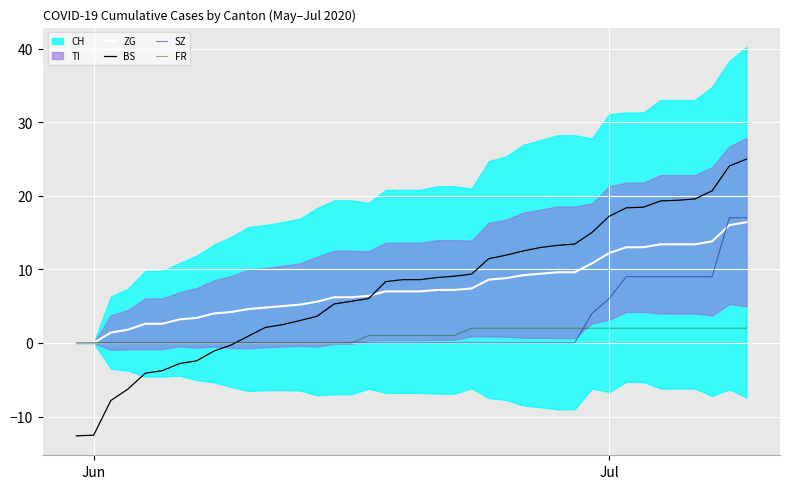

Reading left to right, what are all the values shown in this chart?

ZG: 0.0	0.0	1.4	1.8	2.6	2.6	3.2	3.4	4.0	4.2	4.6	4.8	5.0	5.2	5.6	6.2	6.2	6.4	7.0	7.0	7.0	7.2	7.2	7.4	8.6	8.8	9.2	9.4	9.6	9.6	10.8	12.2	13.0	13.0	13.4	13.4	13.4	13.8	16.0	16.4
BS: -12.6	-12.5	-7.8	-6.3	-4.1	-3.8	-2.8	-2.4	-1.1	-0.3	0.9	2.1	2.5	3.0	3.6	5.3	5.6	6.0	8.3	8.6	8.6	8.9	9.1	9.4	11.4	11.9	12.5	13.0	13.3	13.4	15.0	17.2	18.4	18.4	19.3	19.4	19.6	20.7	24.0	25.0
SZ: 0.0	0.0	0.0	0.0	0.0	0.0	0.0	0.0	0.0	0.0	0.0	0.0	0.0	0.0	0.0	0.0	0.0	0.0	0.0	0.0	0.0	0.0	0.0	0.0	0.0	0.0	0.0	0.0	0.0	0.0	4.0	6.0	9.0	9.0	9.0	9.0	9.0	9.0	17.0	17.0
FR: 0.0	0.0	0.0	0.0	0.0	0.0	0.0	0.0	0.0	0.0	0.0	0.0	0.0	0.0	0.0	0.0	0.0	1.0	1.0	1.0	1.0	1.0	1.0	2.0	2.0	2.0	2.0	2.0	2.0	2.0	2.0	2.0	2.0	2.0	2.0	2.0	2.0	2.0	2.0	2.0